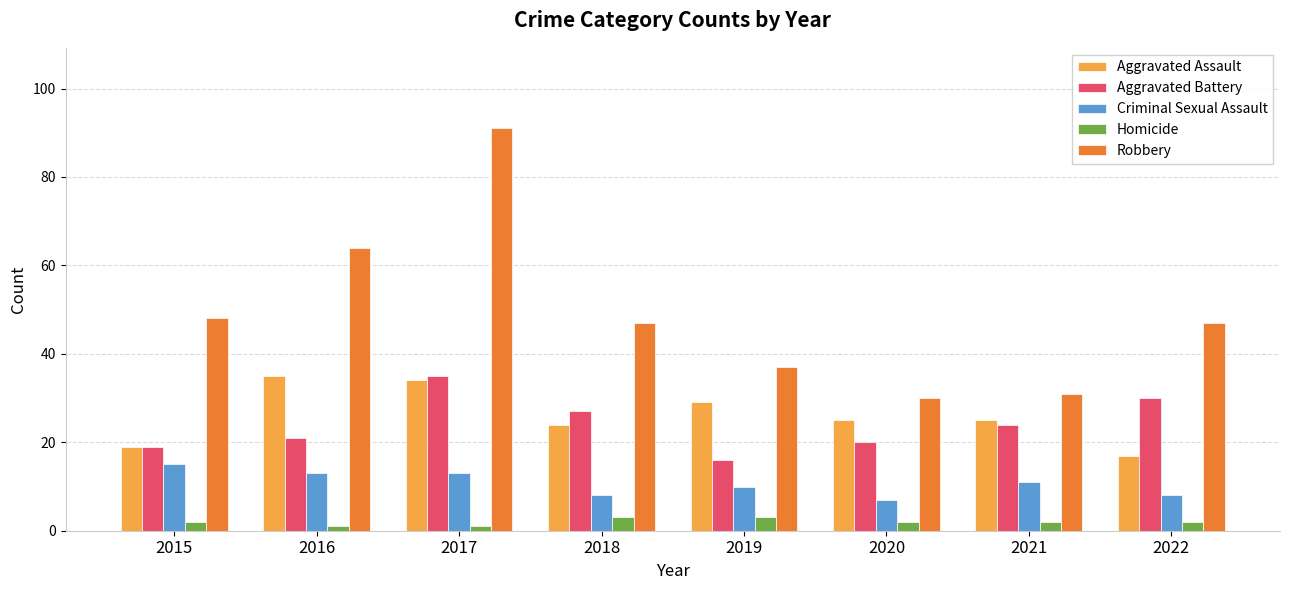

Which category has the highest value in the Robbery series?

2017